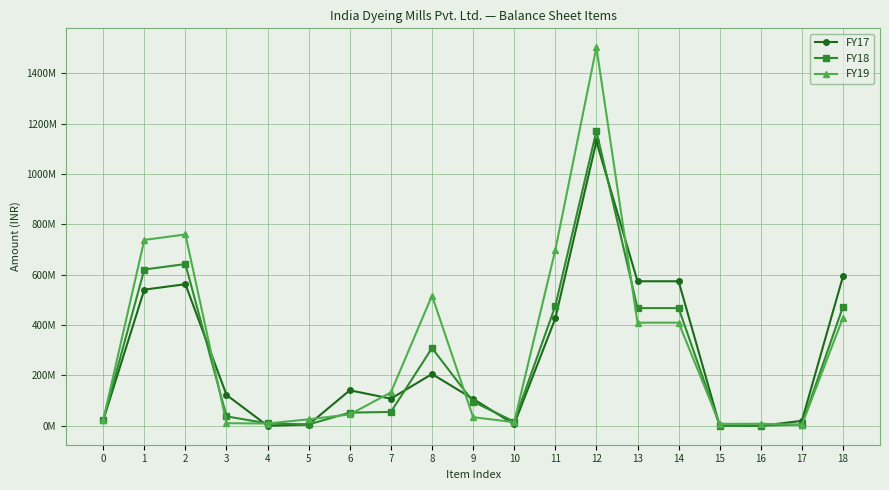

Reading left to right, extract all data points from this chart.

FY17: 21690000	541017000	562707000	122690000	0	5099000	141034000	107842000	205692000	106792000	6165000	426491000	1130232000	574317000	574317000	153000	0	19661000	594131000
FY18: 21690000	621009000	642699000	37493000	9362000	5492000	52347000	55072000	308877000	95650000	16563000	476162000	1171208000	467696000	467696000	153000	464000	5088000	473401000
FY19: 21690000	738575000	760265000	10342000	9053000	25844000	45239000	132621000	517333000	34173000	14548000	698675000	1504179000	409831000	409831000	7653000	8010000	4117000	429611000